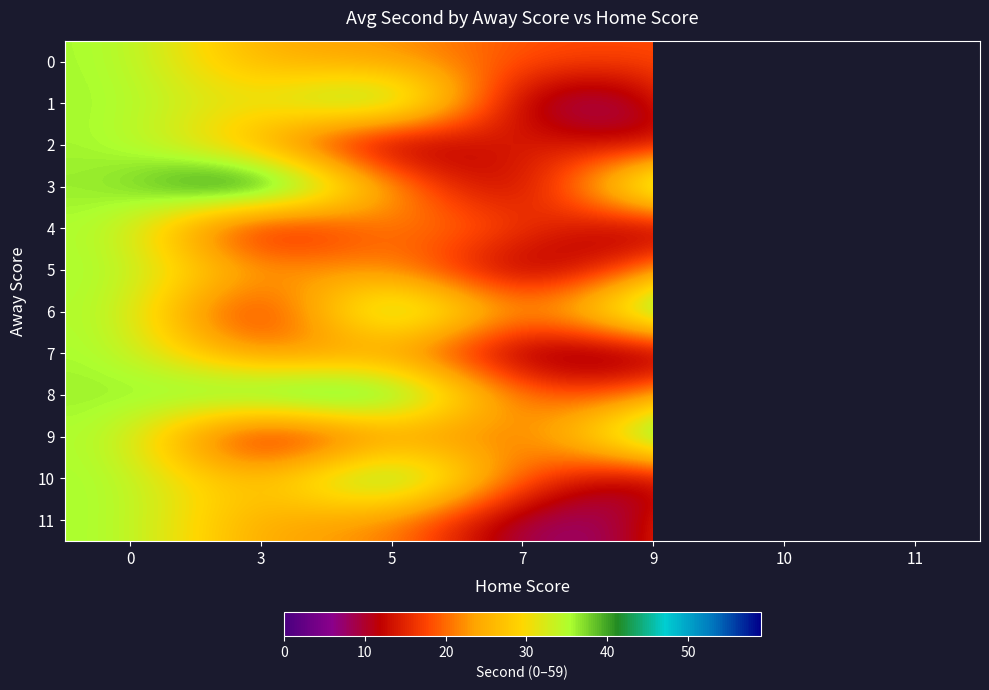

What is the smallest value displayed?

3.0